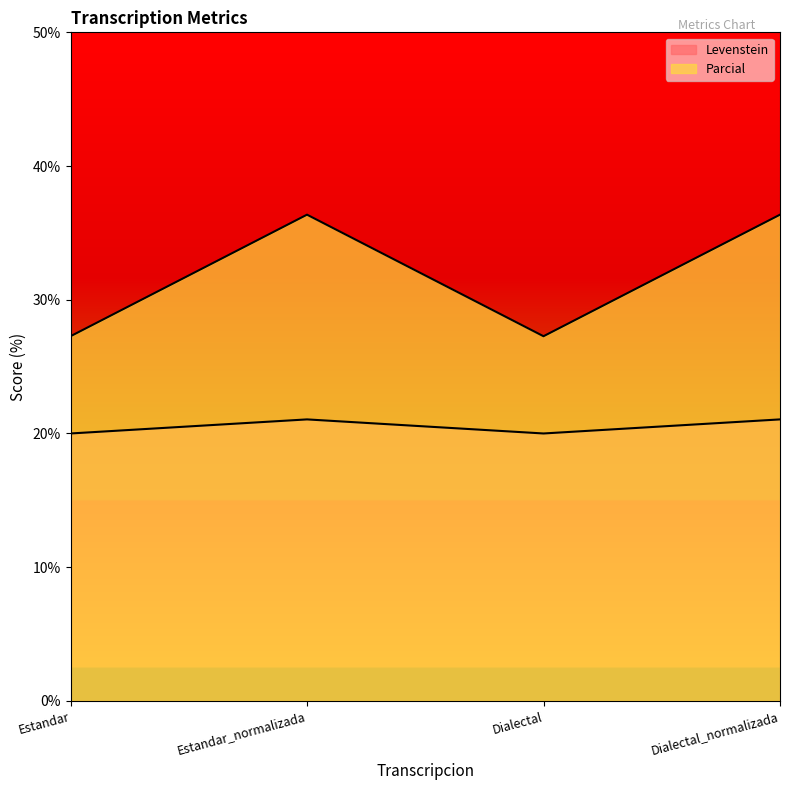

At Estandar, list the series in order from smallest to largest.

Levenstein, Parcial